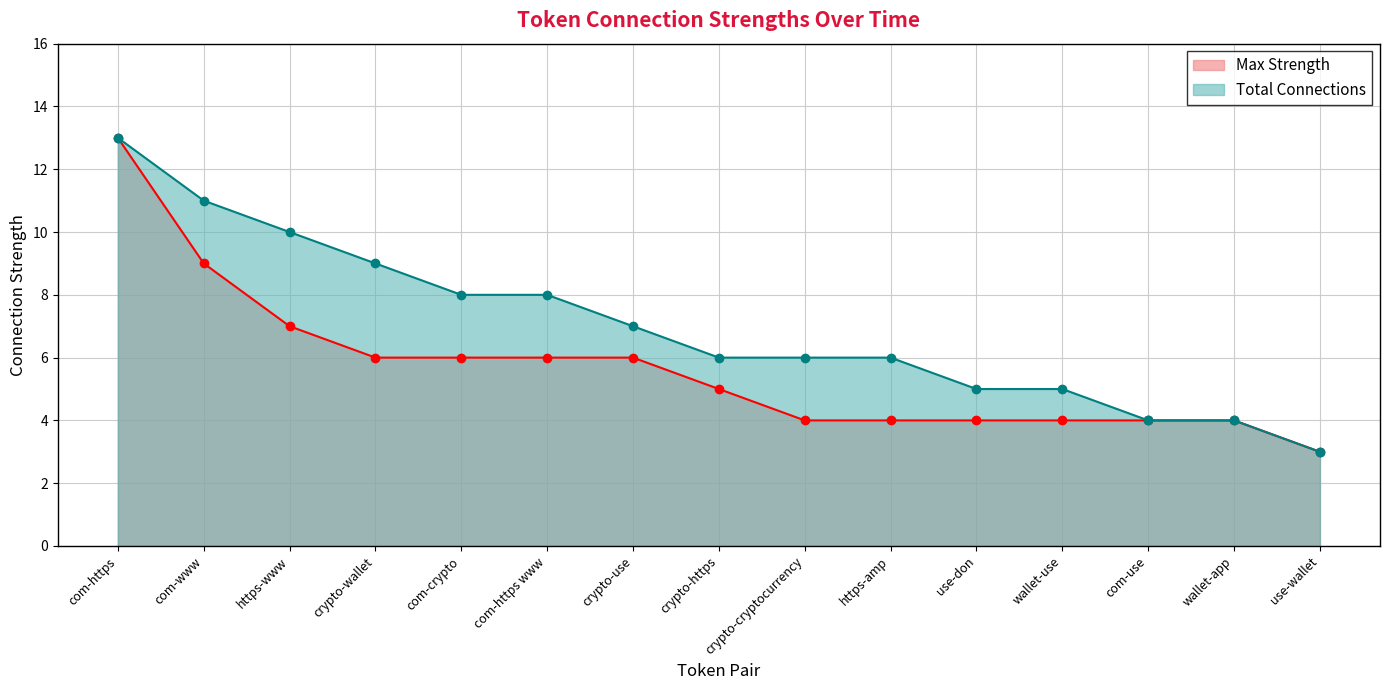

True or false: Max Strength and Total Connections cross at least once.

False